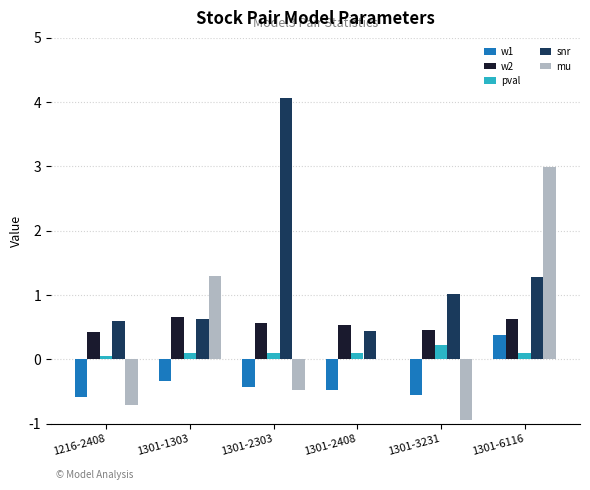

How many w2 values are between 0 and 1?

6